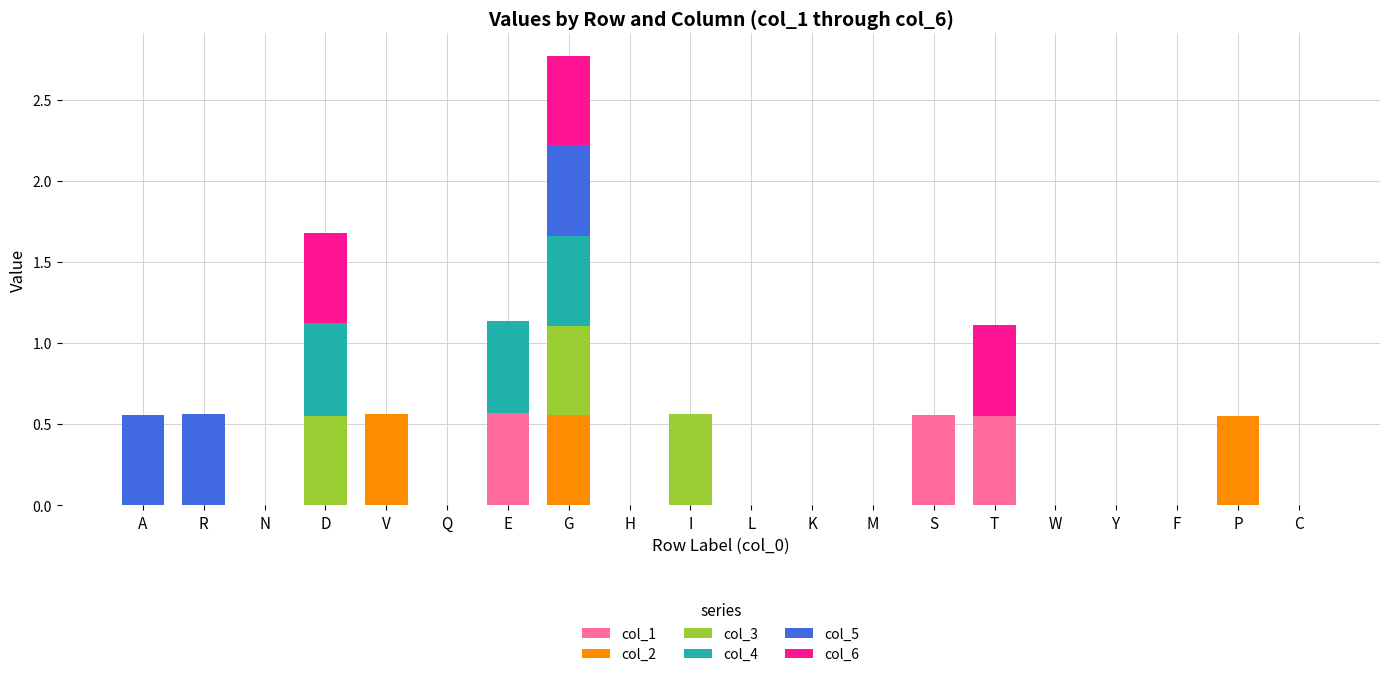

At which category is the sum across all series the highest?

G